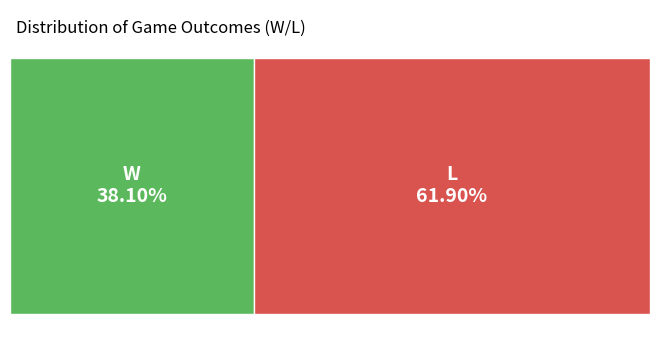

To the nearest percent, what percentage of the pie is W?

38%